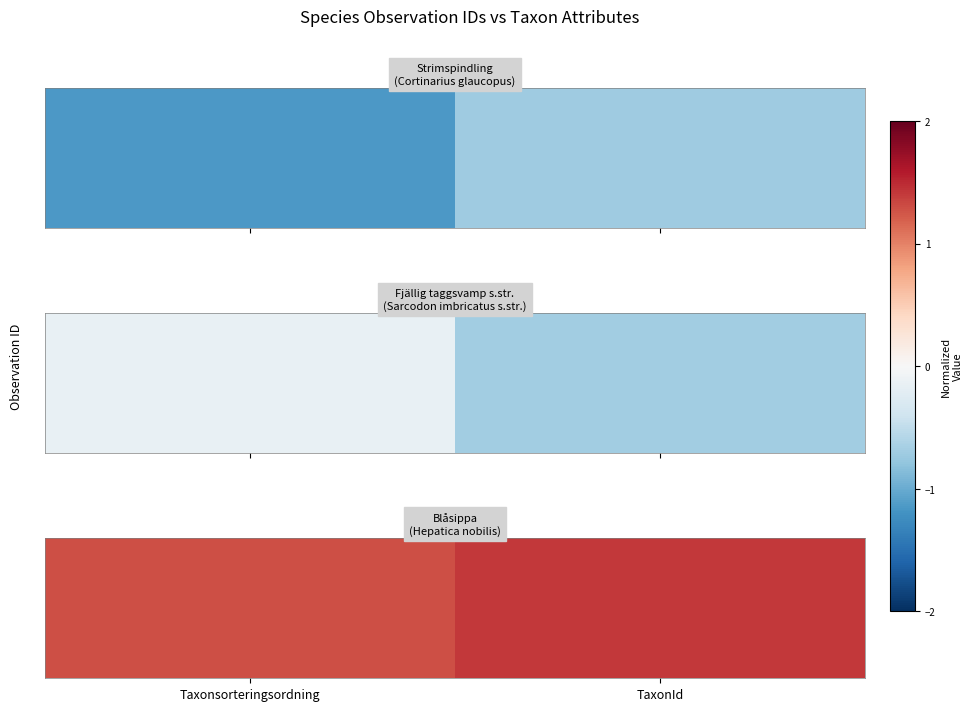

List the labels in order of value, largest first.

TaxonId, Taxonsorteringsordning